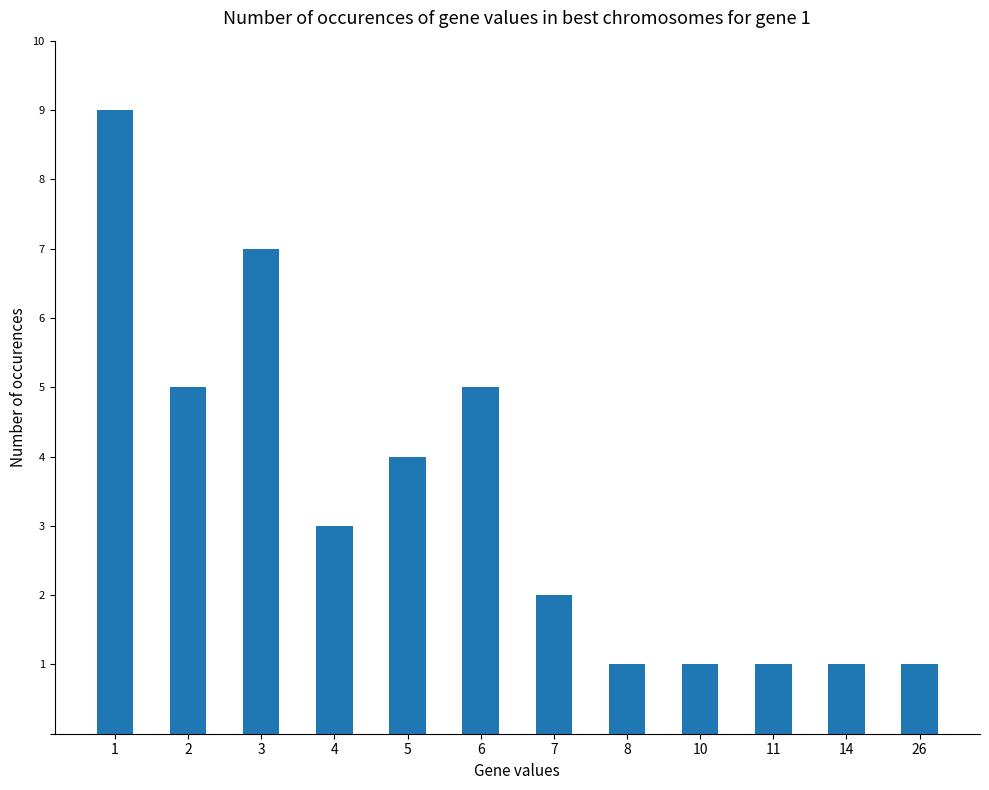

Read the value at 7.

2